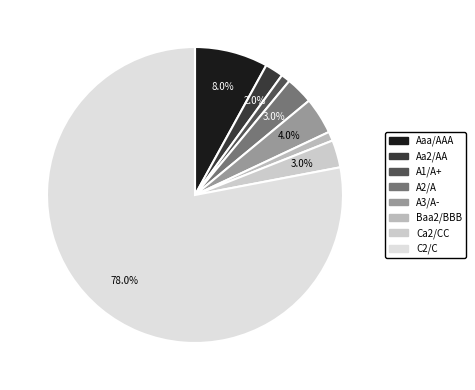

To the nearest percent, what is the combined percentage of A3/A- and C2/C?

82%